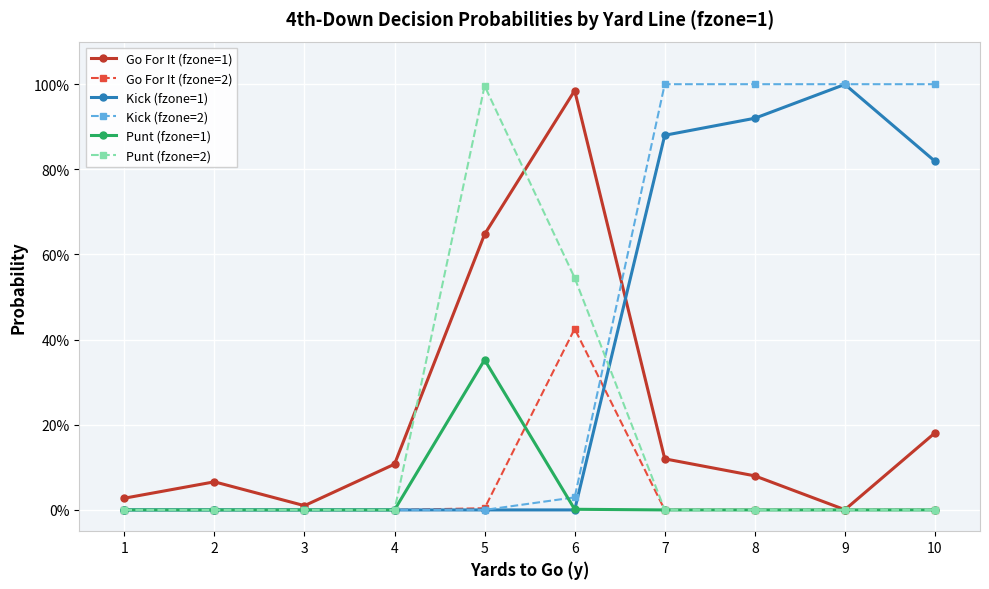

Which series has the largest range (max minus min)?

Kick (fzone=2)